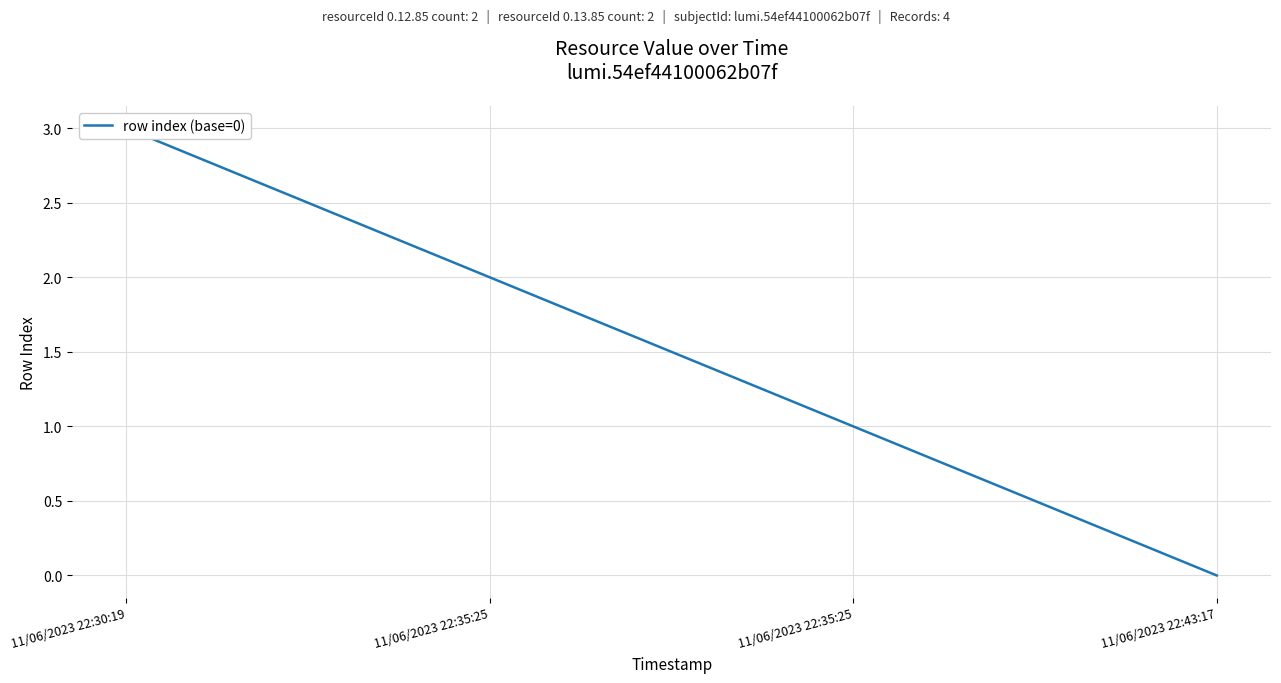

Count the number of data series in this chart.

1